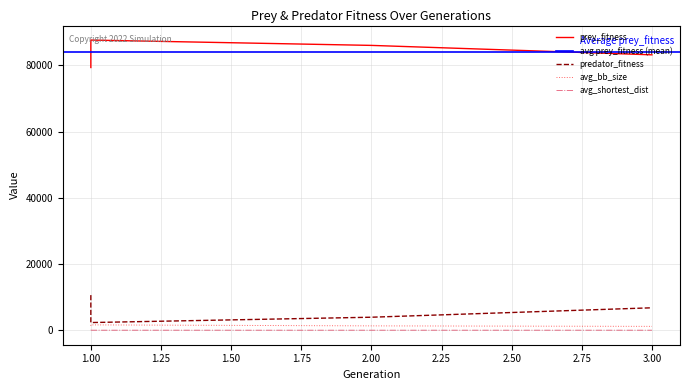

Which series has the largest range (max minus min)?

prey_fitness